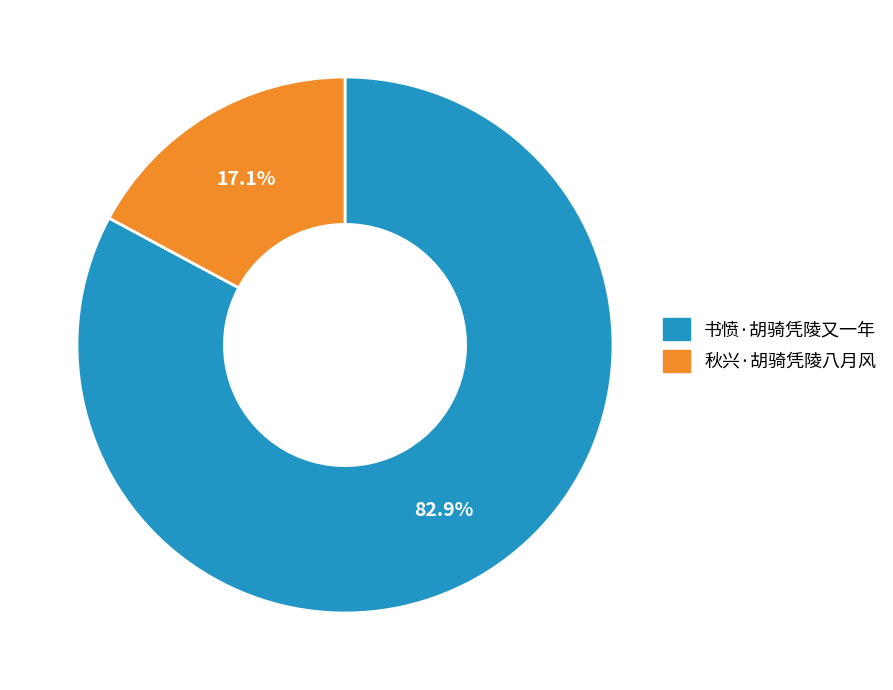

What is the smallest slice in the pie chart?

秋兴·胡骑凭陵八月风